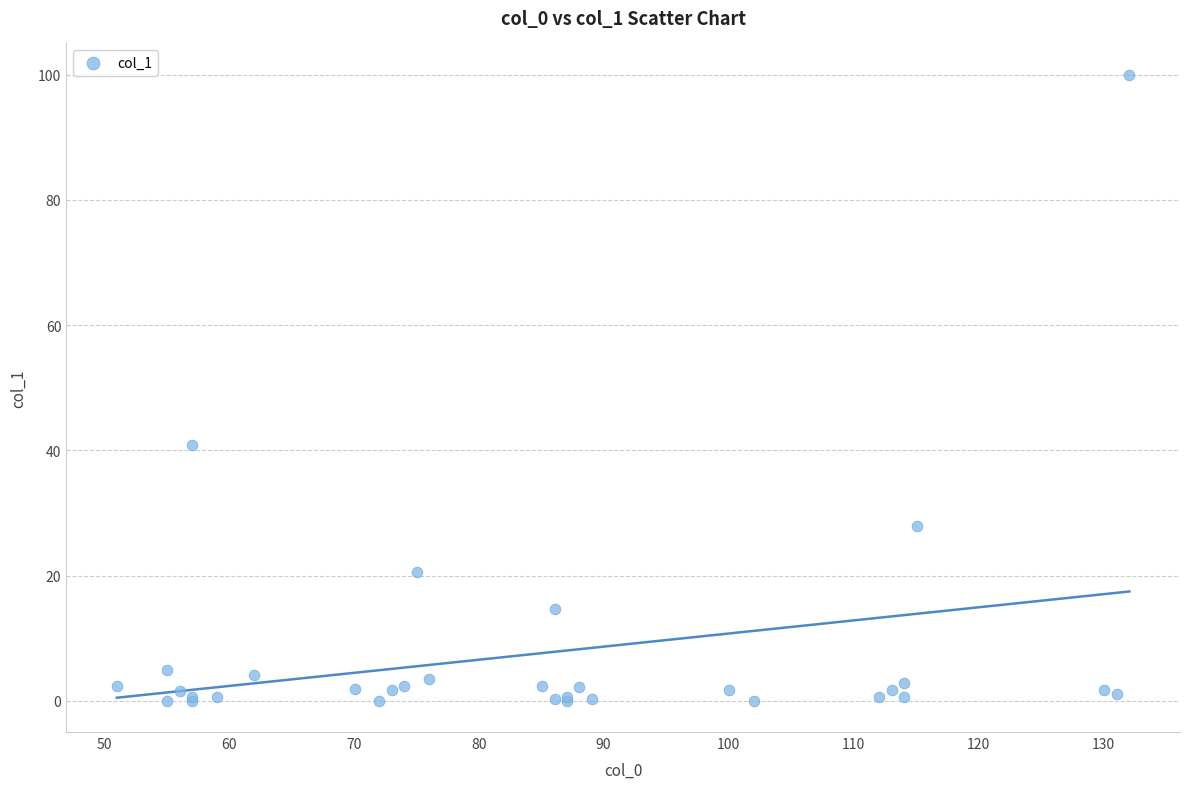

What Y value in the scatter plot is closest to 50?

40.8